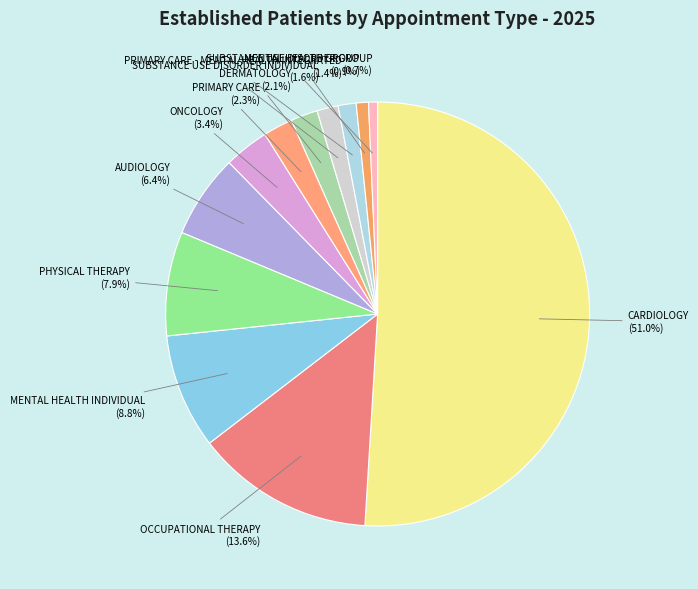

Count the number of slices in the pie.

12